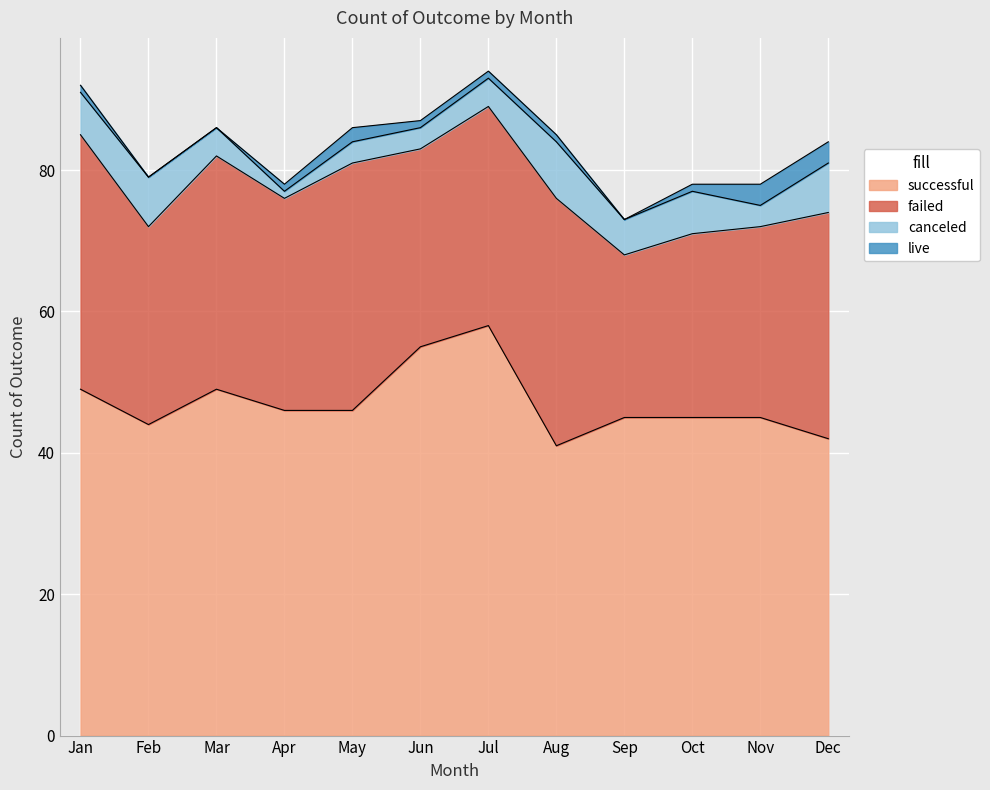

Reading left to right, extract all data points from this chart.

successful: Jan=49	Feb=44	Mar=49	Apr=46	May=46	Jun=55	Jul=58	Aug=41	Sep=45	Oct=45	Nov=45	Dec=42
failed: Jan=36	Feb=28	Mar=33	Apr=30	May=35	Jun=28	Jul=31	Aug=35	Sep=23	Oct=26	Nov=27	Dec=32
canceled: Jan=6	Feb=7	Mar=4	Apr=1	May=3	Jun=3	Jul=4	Aug=8	Sep=5	Oct=6	Nov=3	Dec=7
live: Jan=1	Feb=0	Mar=0	Apr=1	May=2	Jun=1	Jul=1	Aug=1	Sep=0	Oct=1	Nov=3	Dec=3